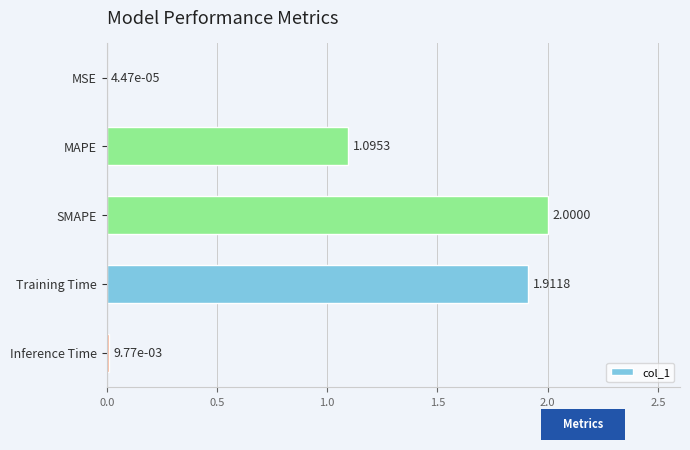

How many data points does each series have?

5